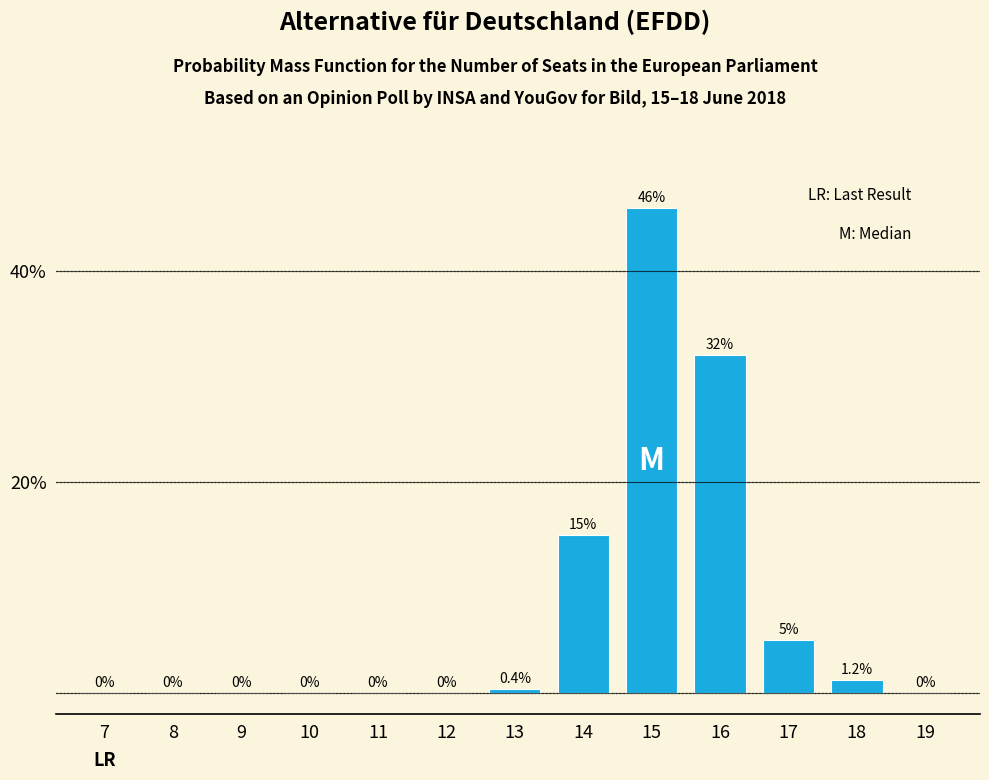

Reading left to right, list all the values displayed in this chart.

7=0.0	8=0.0	9=0.0	10=0.0	11=0.0	12=0.0	13=0.4	14=15.0	15=46.0	16=32.0	17=5.0	18=1.2	19=0.0